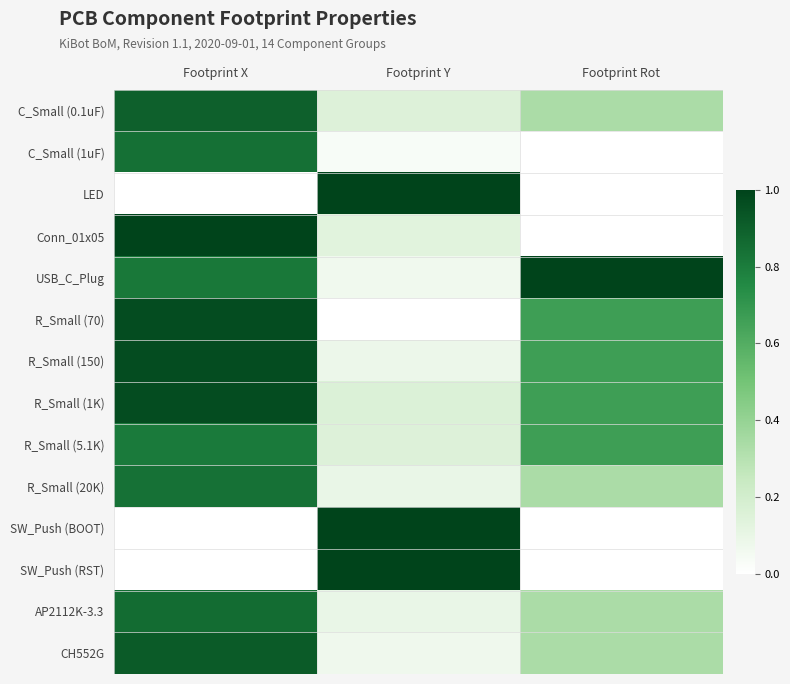

What is the difference between the highest and lowest values at Footprint Rot?

1.0